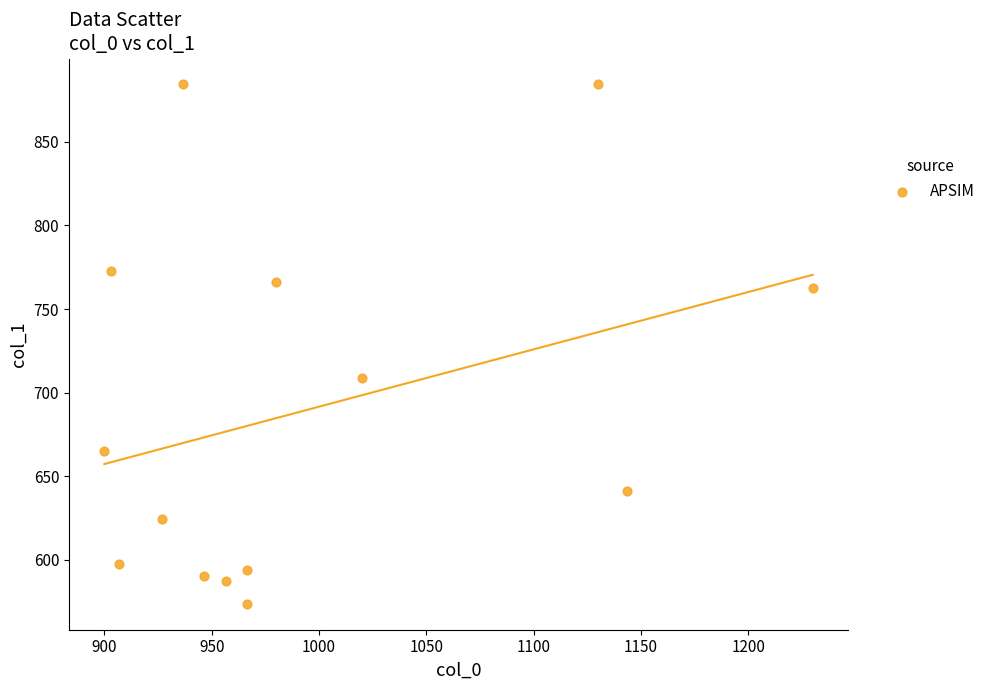

What Y value in the scatter plot is closest to 729?

708.8